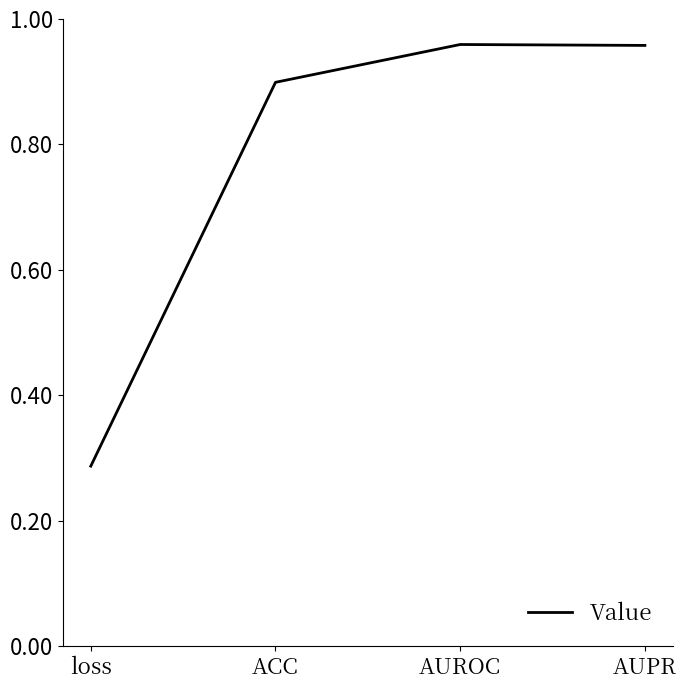

Which category has the lowest value across all series?

loss